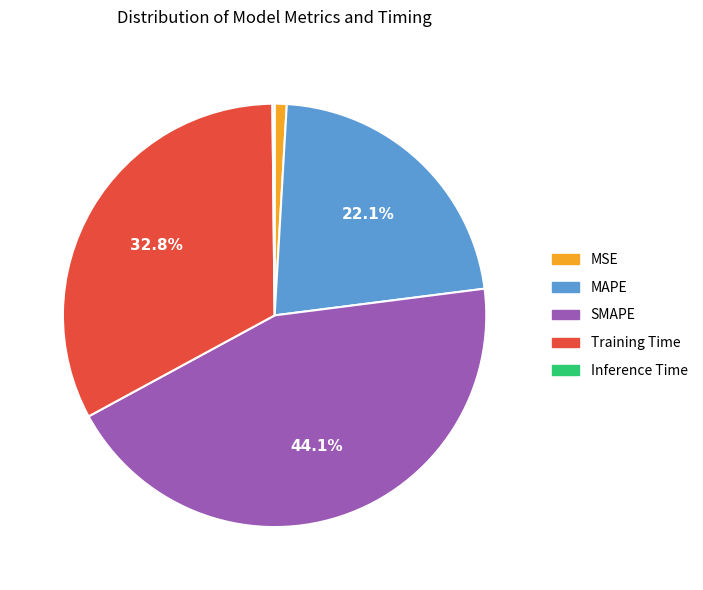

Is there any slice that represents more than half of the pie?

No